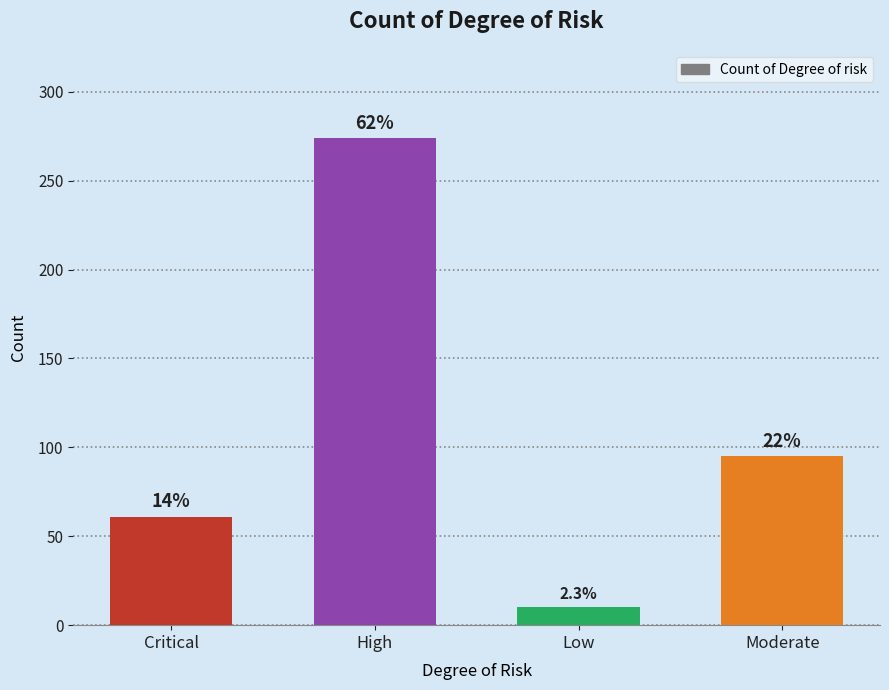

Are the bars horizontal?

No